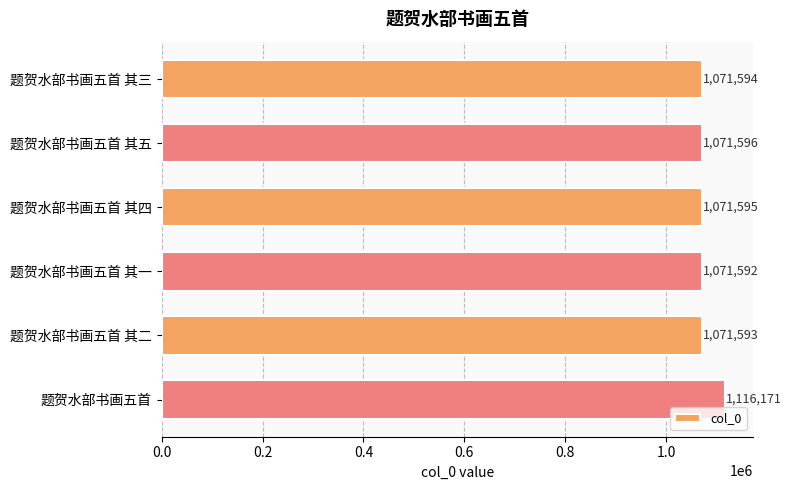

How many bars are there in total?

6